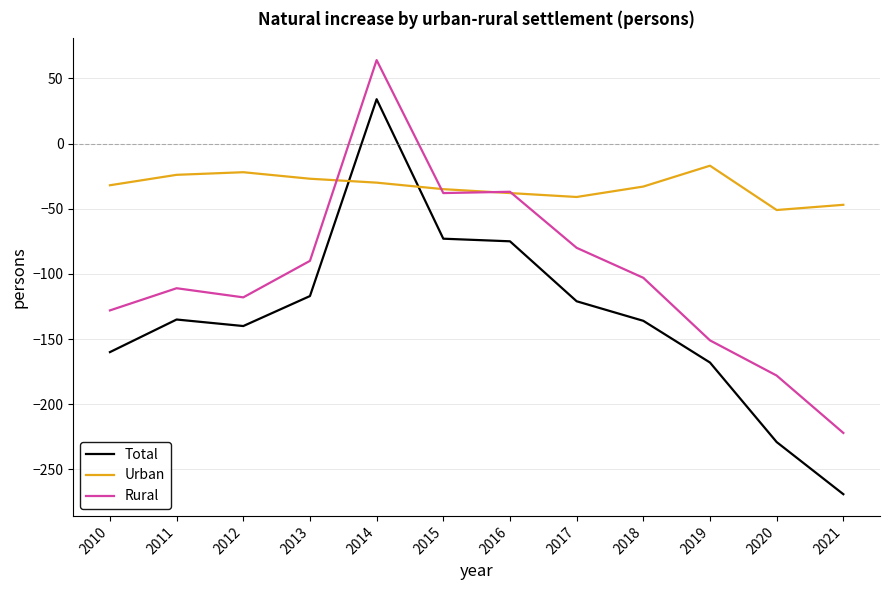

Which series has the widest spread of values?

Total